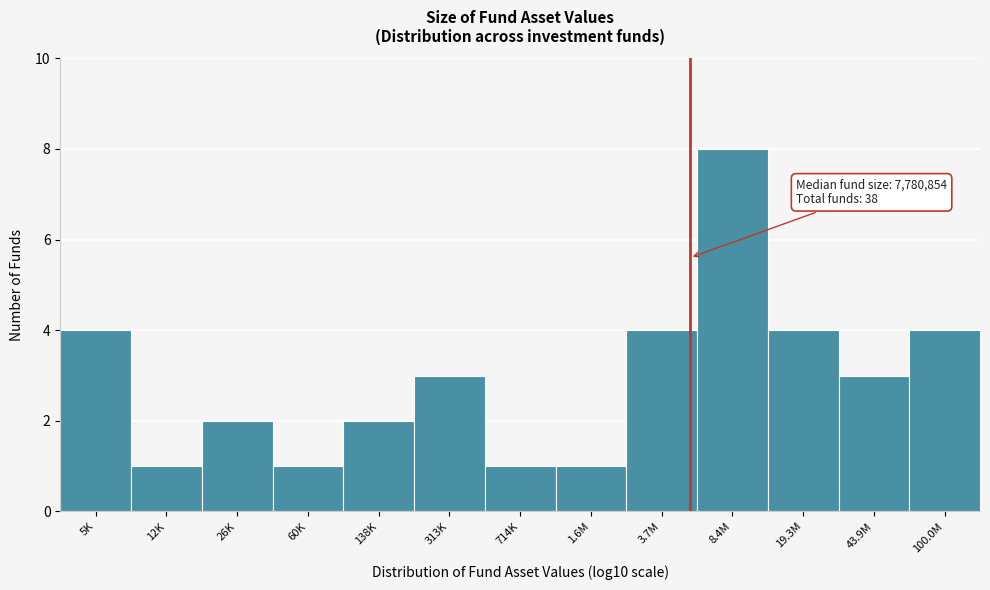

Reading left to right, list all the values displayed in this chart.

4	1	2	1	2	3	1	1	4	8	4	3	4